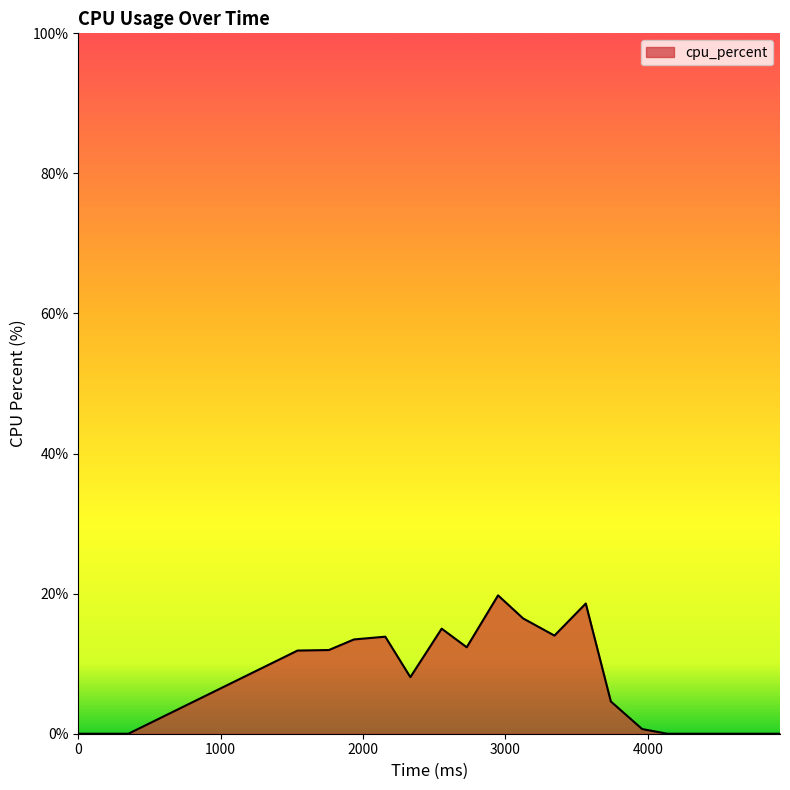

What is the greatest value displayed?

19.8